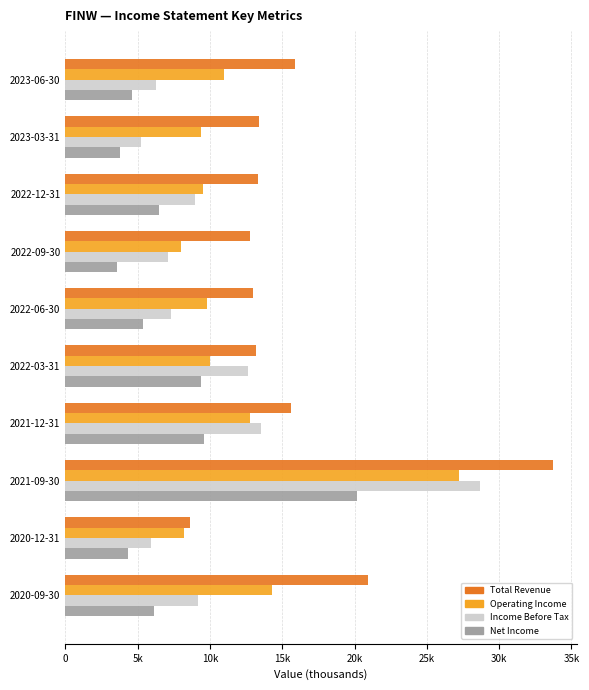

What are all the series names shown in the legend?

Total Revenue, Operating Income, Income Before Tax, Net Income